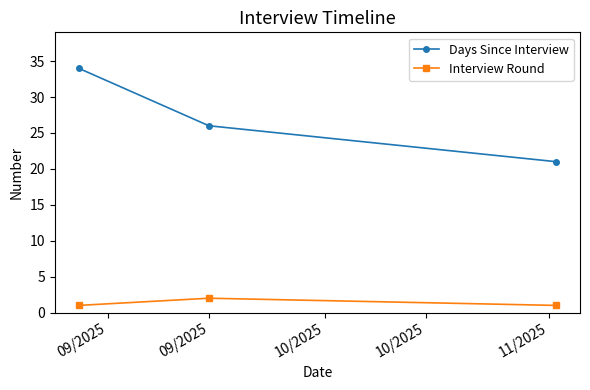

What is the value of the Interview Round point at the 3rd from the left?

1